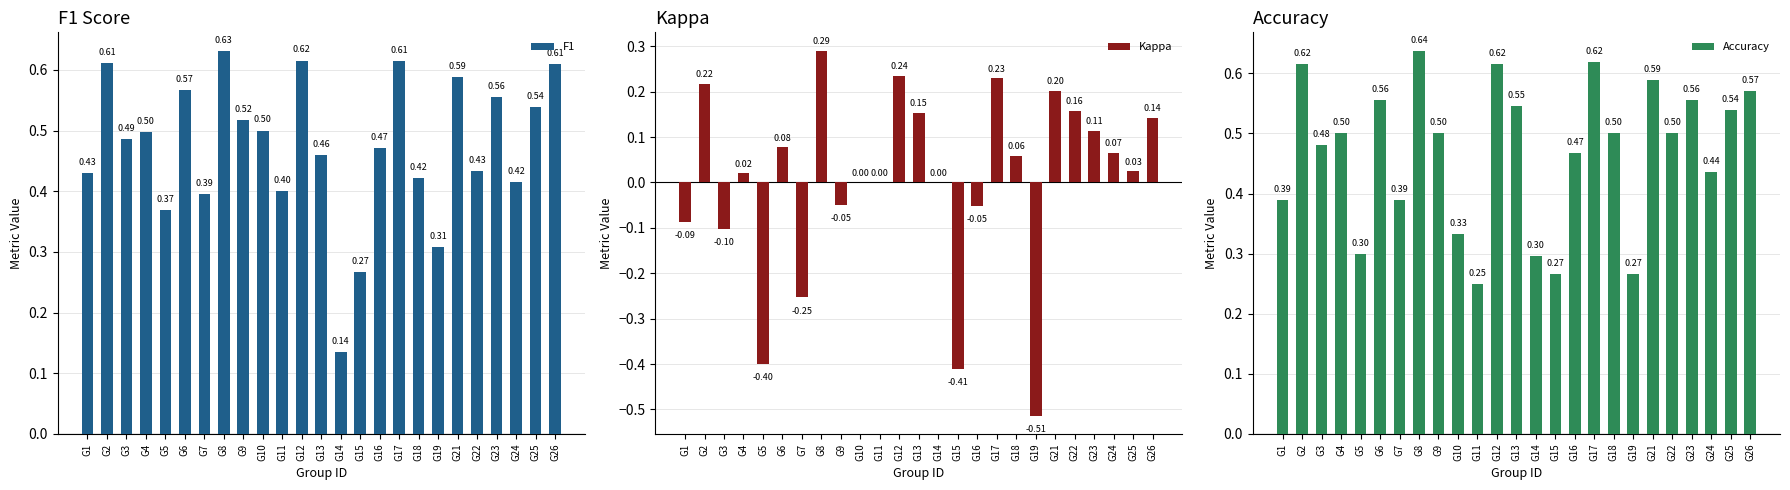

Where does the Kappa series first go above 0?

G2